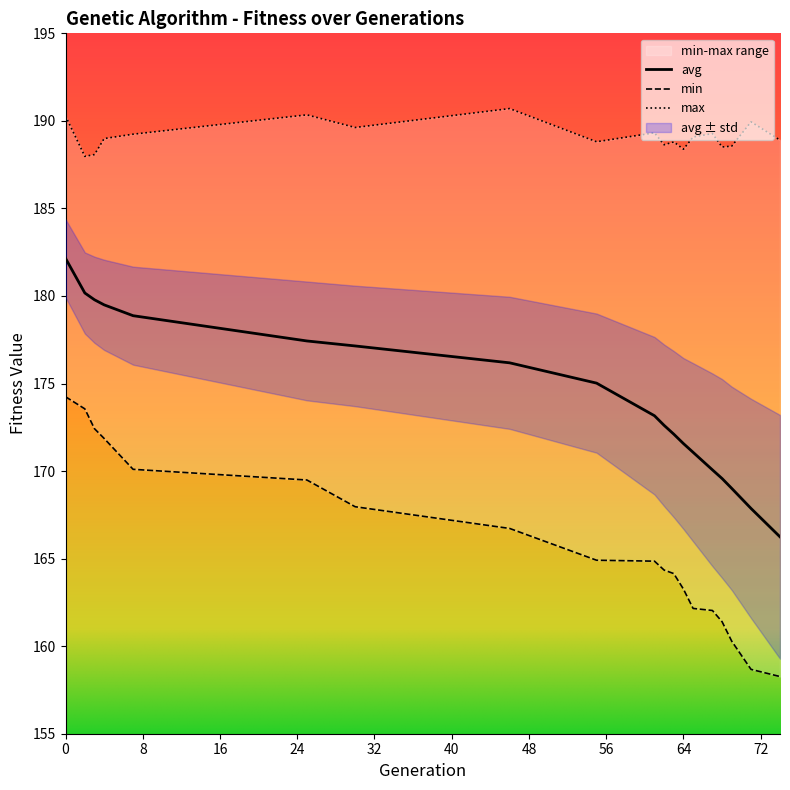

True or false: max and avg intersect in this chart.

False